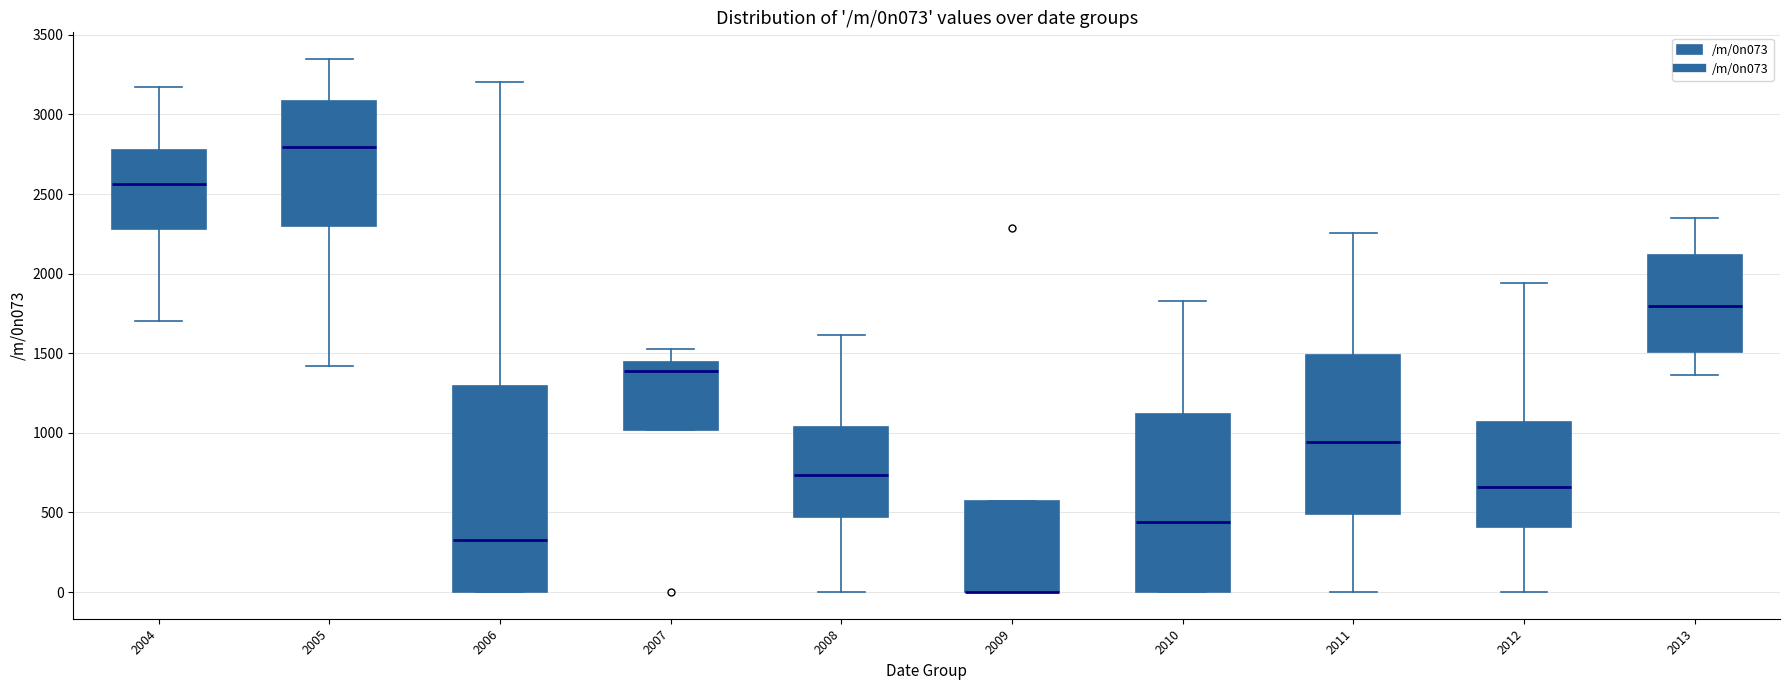

Which box is the tallest, from its lower edge to its upper edge?

2006